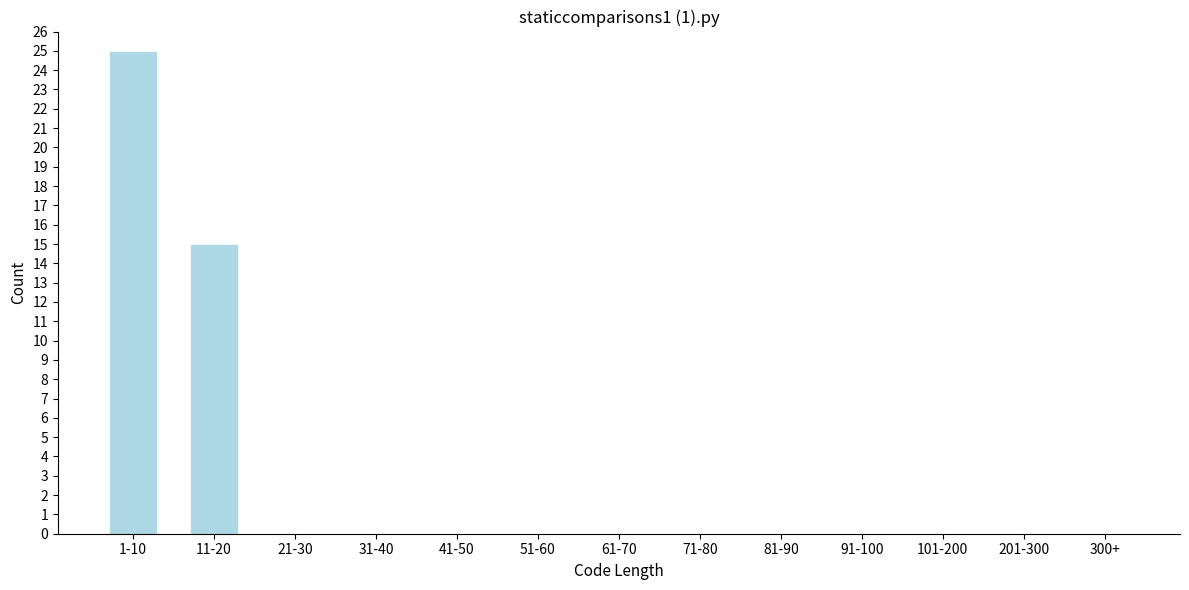

Reading right to left, list all the values displayed in this chart.

300+=0	201-300=0	101-200=0	91-100=0	81-90=0	71-80=0	61-70=0	51-60=0	41-50=0	31-40=0	21-30=0	11-20=15	1-10=25